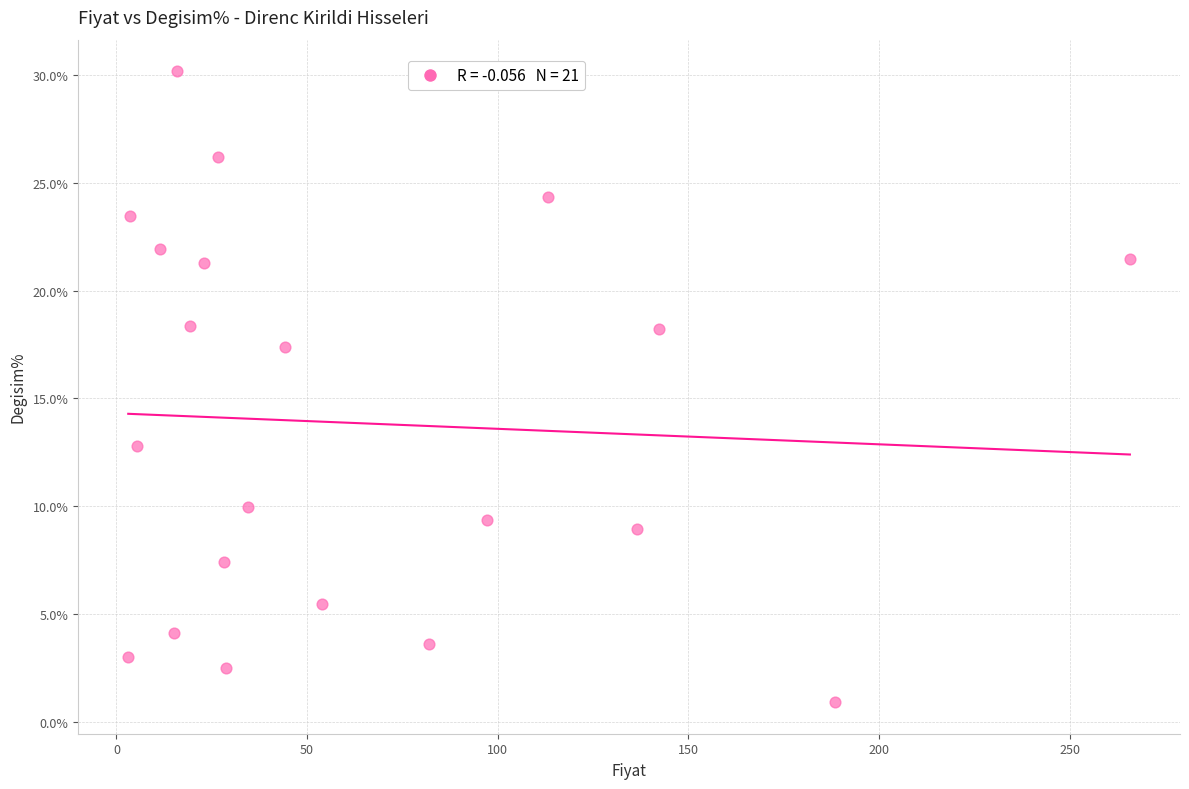

What is the range of Y values (max minus min)?

29.3